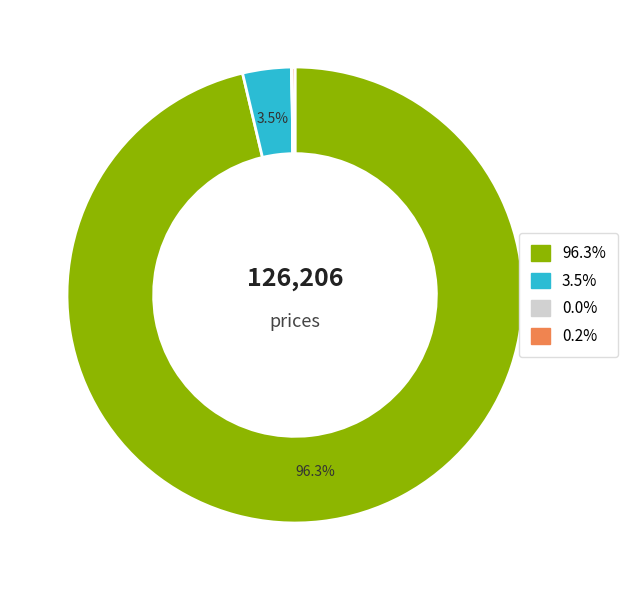

To the nearest percent, what is the difference between the largest and smallest slice percentages?

96%